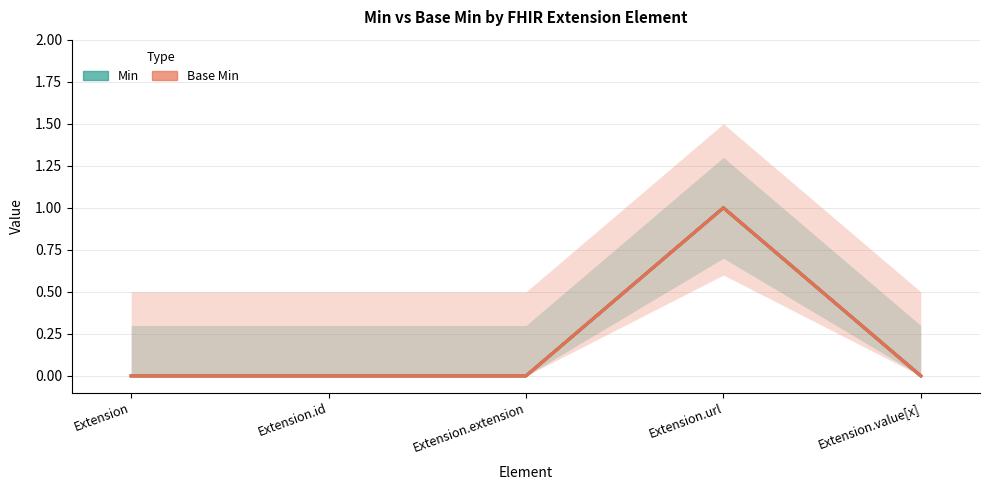

True or false: Min and Base Min cross at least once.

False